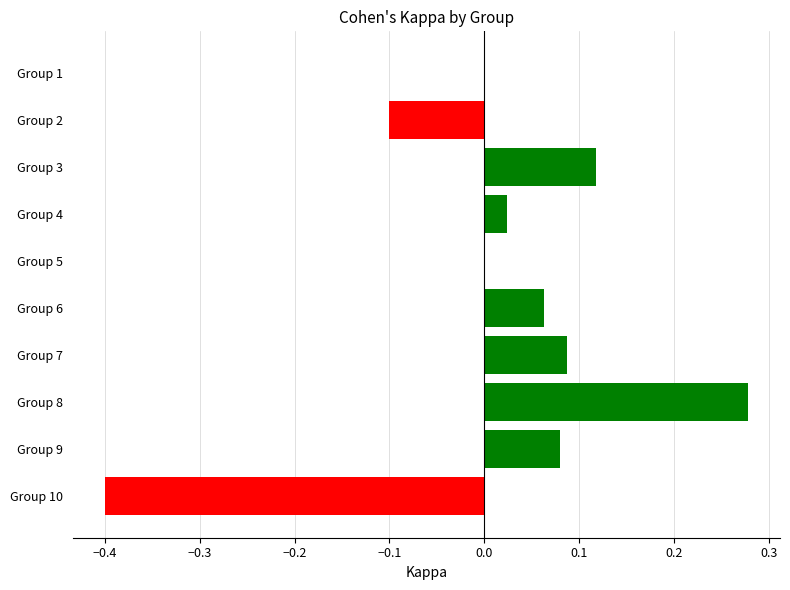

Between Group 7 and Group 2, which is larger?

Group 7